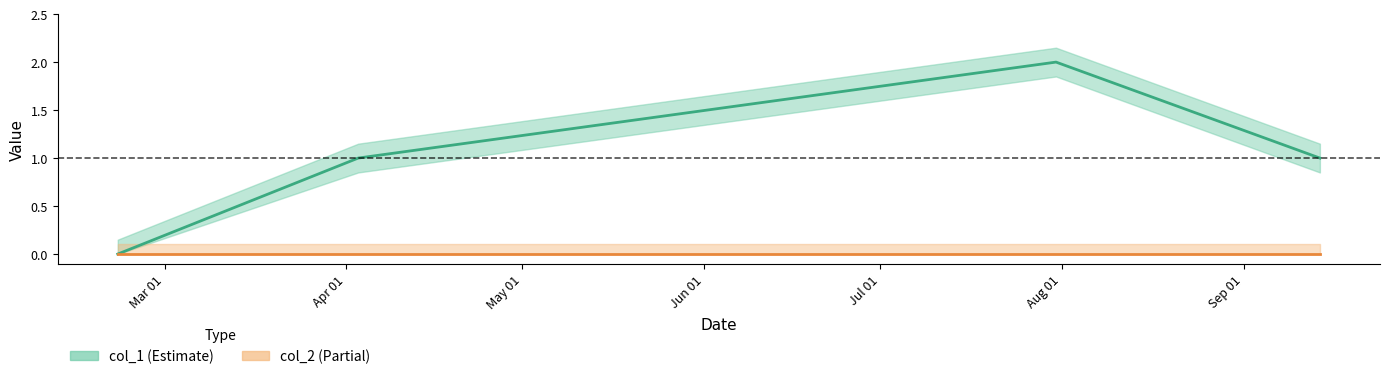

Does the chart display data point markers on the line(s)?

No